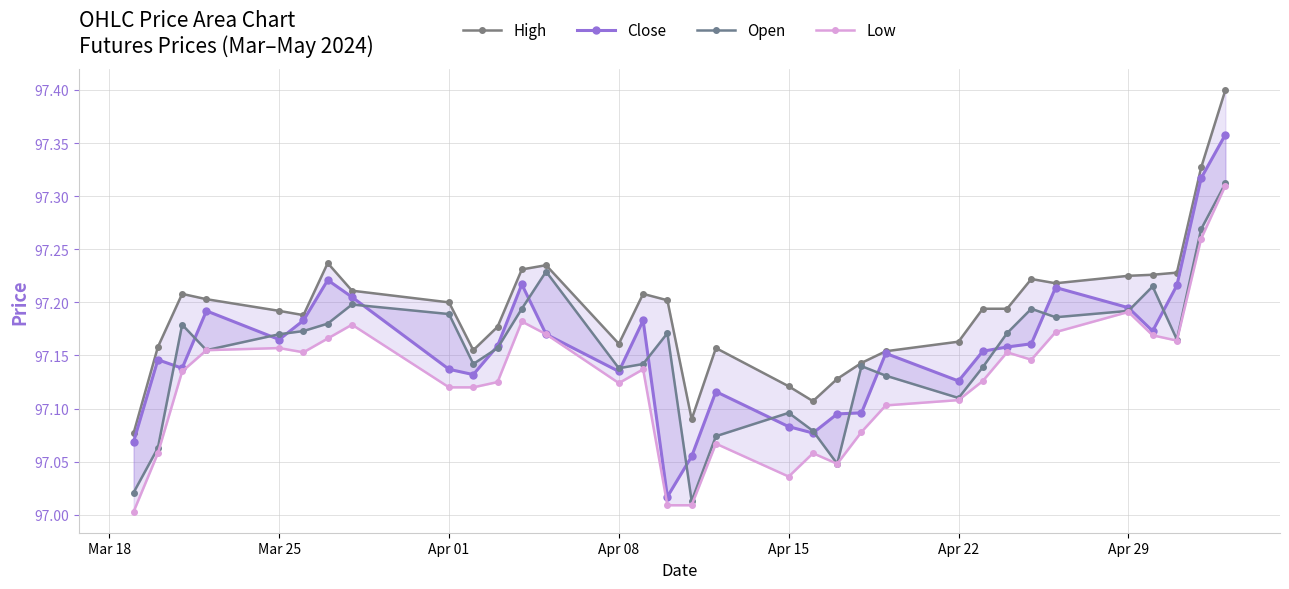

Which series has the widest spread of values?

Close